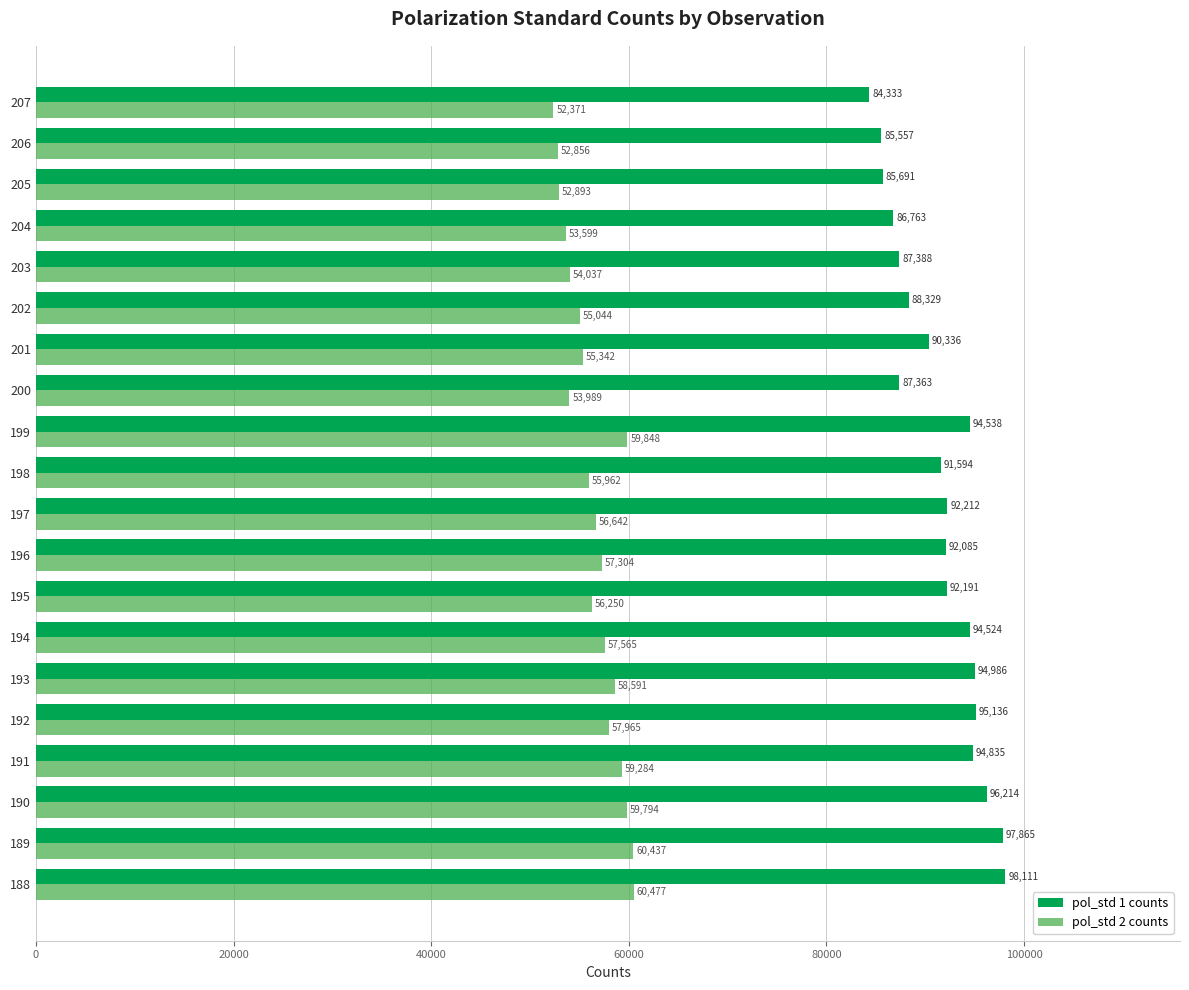

What are all the series names shown in the legend?

pol_std 1 counts, pol_std 2 counts